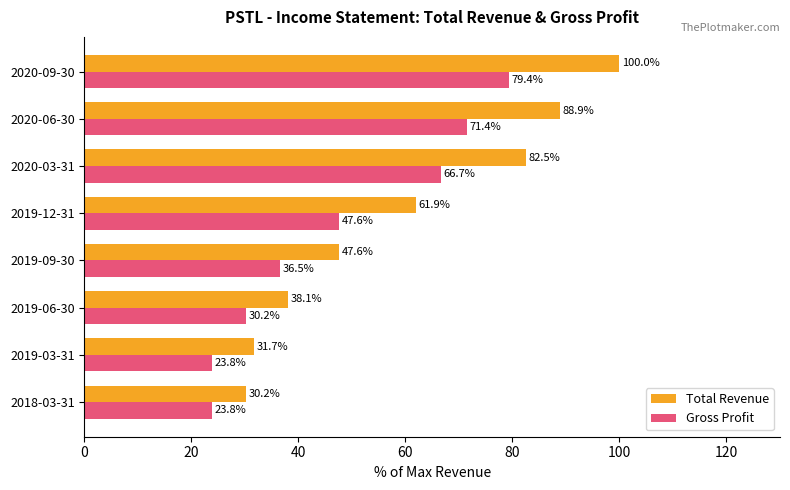

What is the sum of the Gross Profit values at 2020-06-30 and 2019-09-30?

107.9